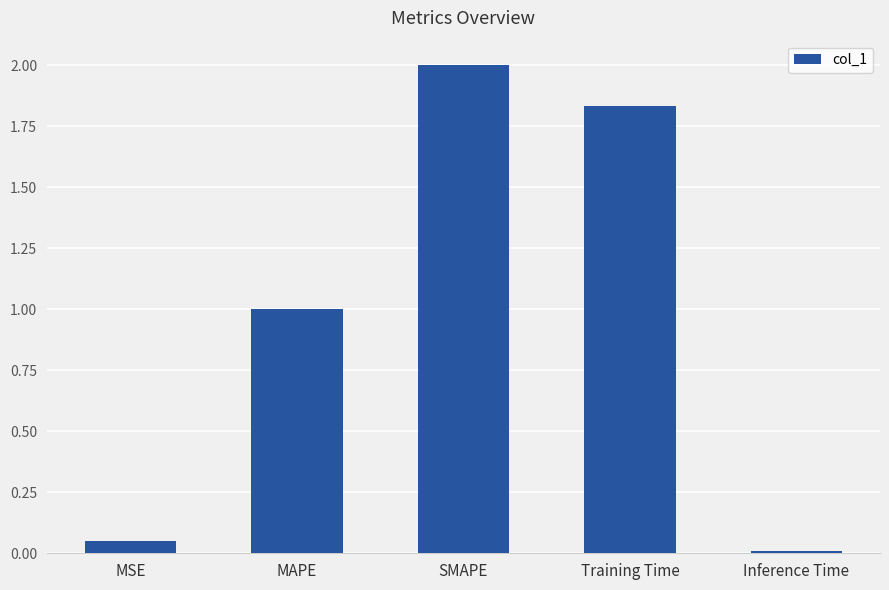

Which label corresponds to the smallest value in the chart?

Inference Time